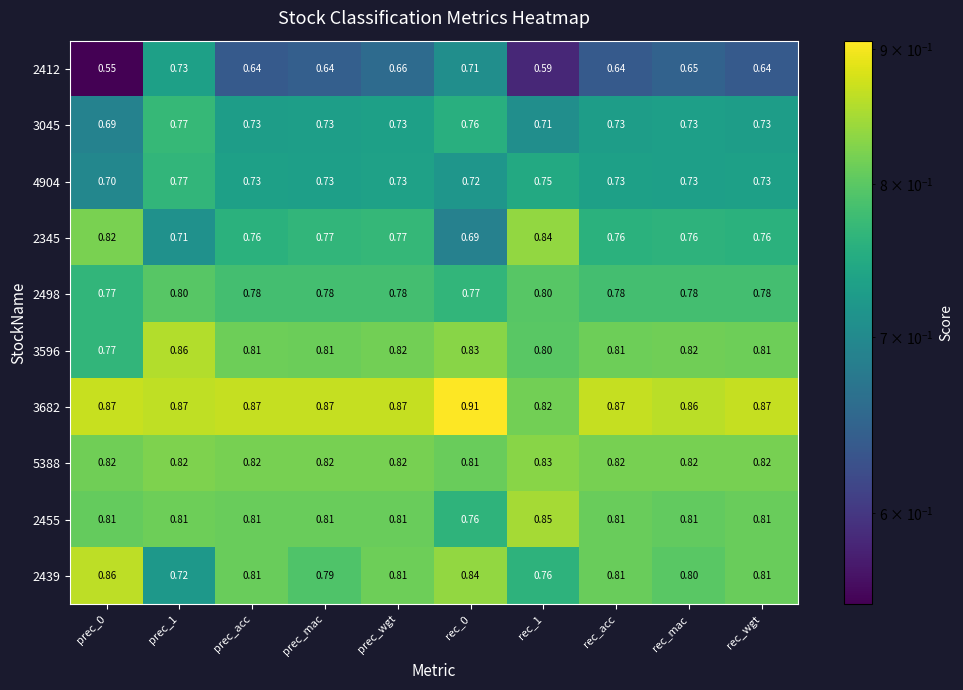

Is the value of 2412 at prec_0 greater than the value of 2345 at rec_wgt?

No